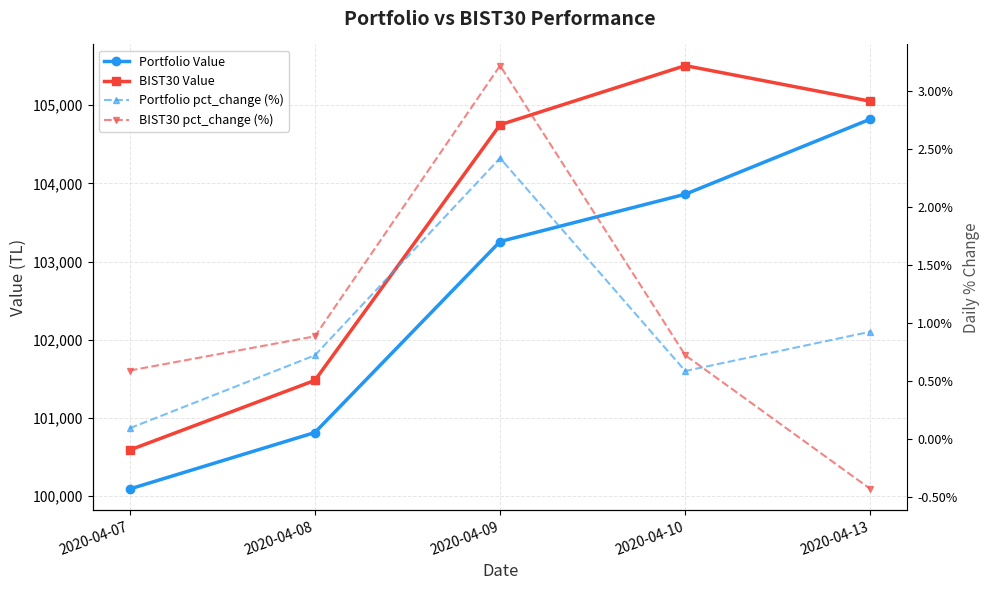

Which category has the lowest value in the BIST30 Value series?

2020-04-07